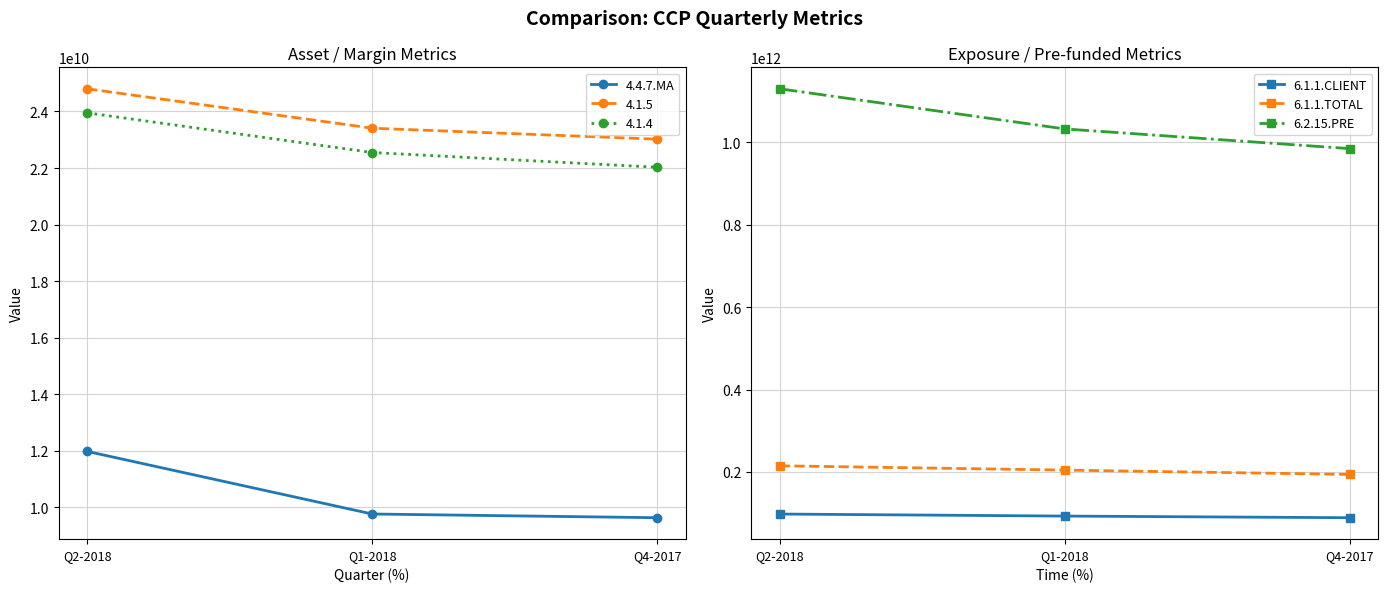

What is the maximum value shown in the chart?

1129246651599.0